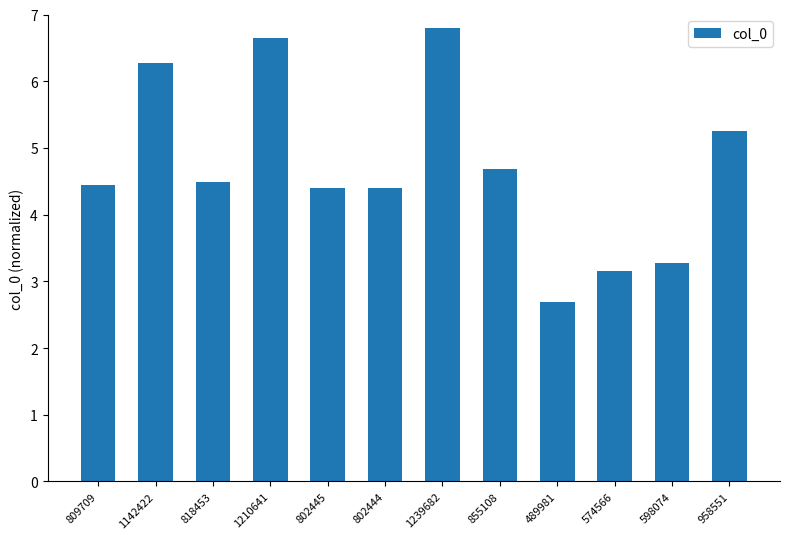

How many data points are less than 4?

3